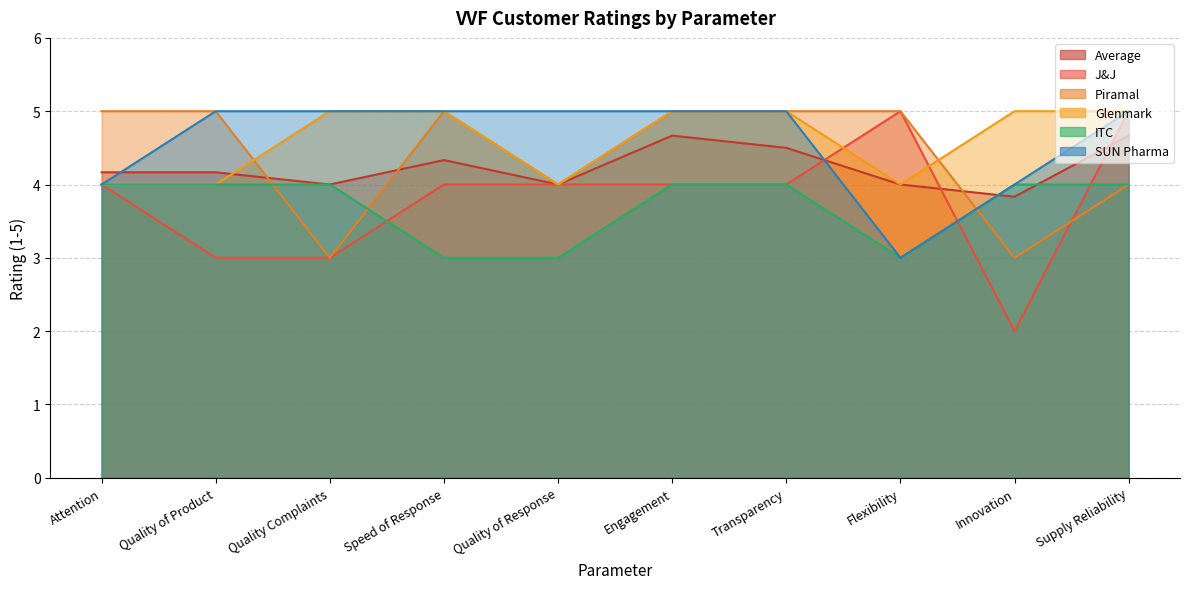

What is the label of the 10th point from the right?

Attention